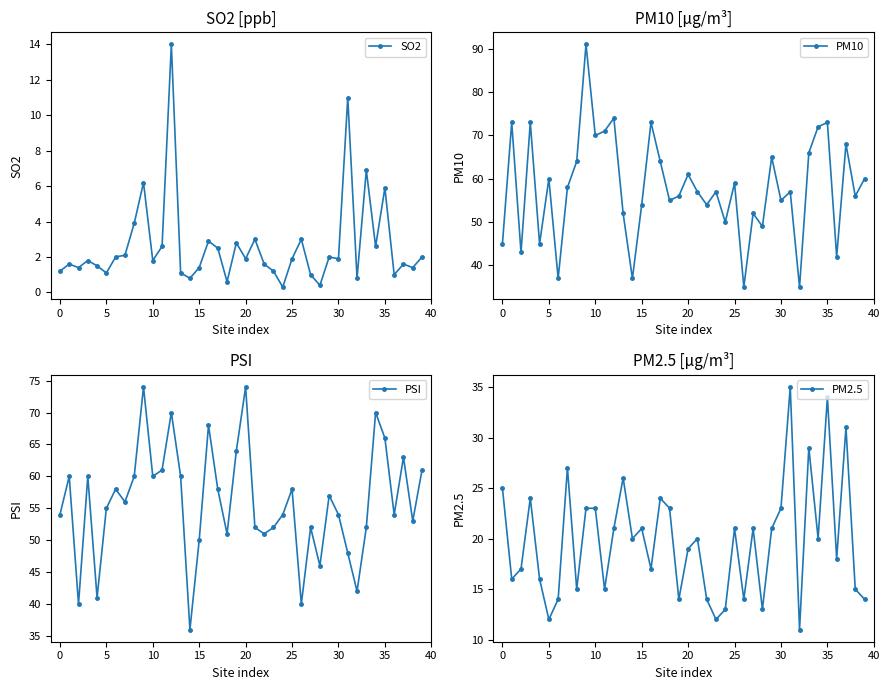

True or false: PM2.5 and SO2 cross at least once.

False